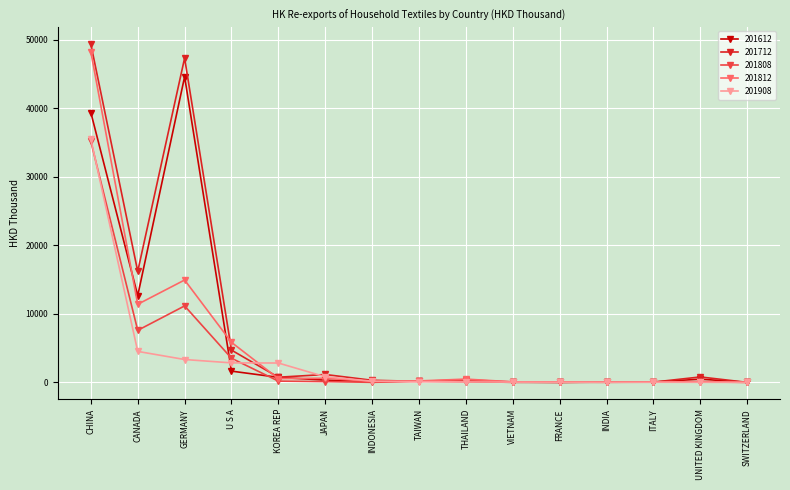

Is the value of 201712 at SWITZERLAND greater than the value of 201812 at KOREA REP?

No